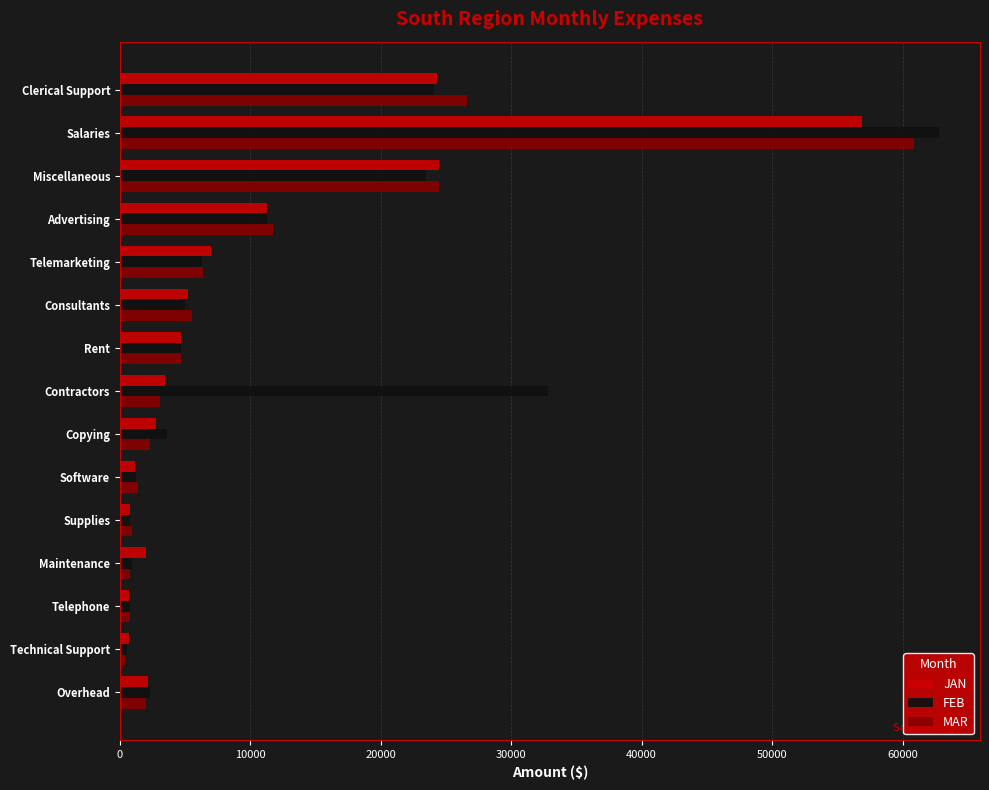

Between Overhead and Salaries, which series saw the biggest shift?

FEB